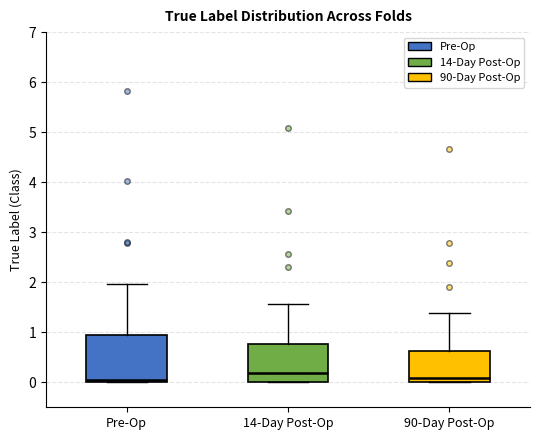

Comparing the boxes themselves (not the whiskers), which one is the tallest?

Pre-Op